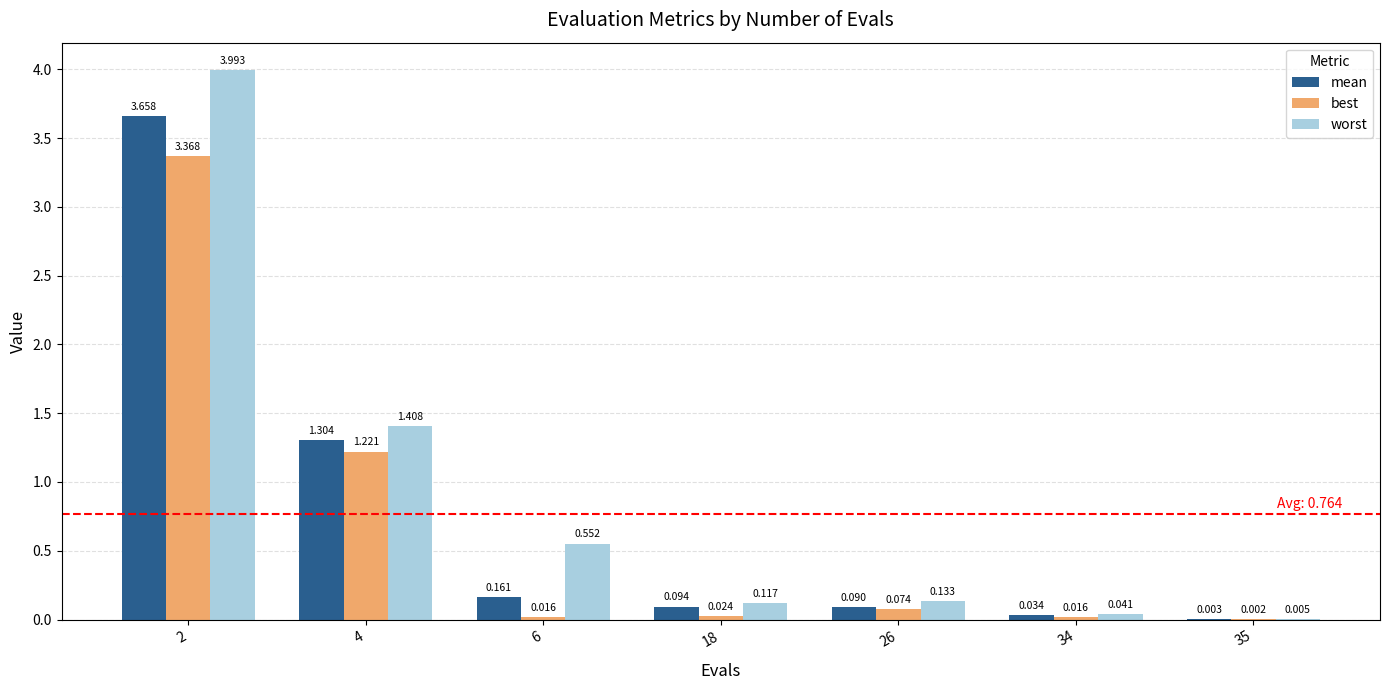

Between 2 and 4, which series saw the biggest shift?

worst